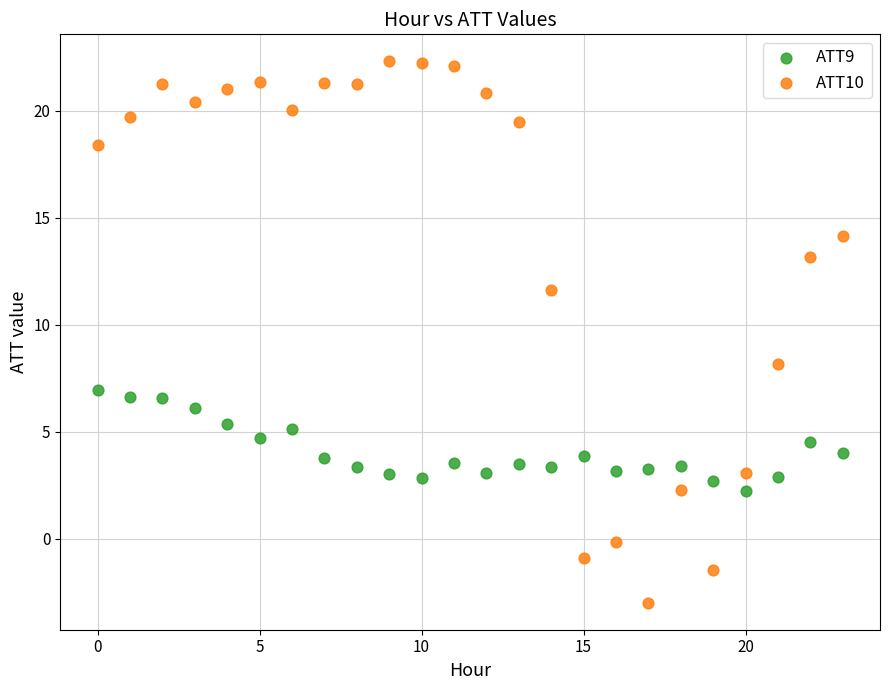

Across all data points, what is the range of Y values (max minus min)?

25.3